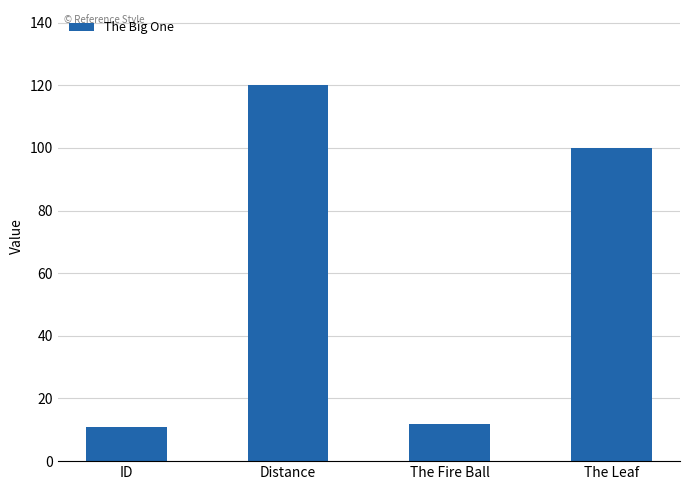

Approximately how many times larger is the value at The Fire Ball compared to ID?

1.1